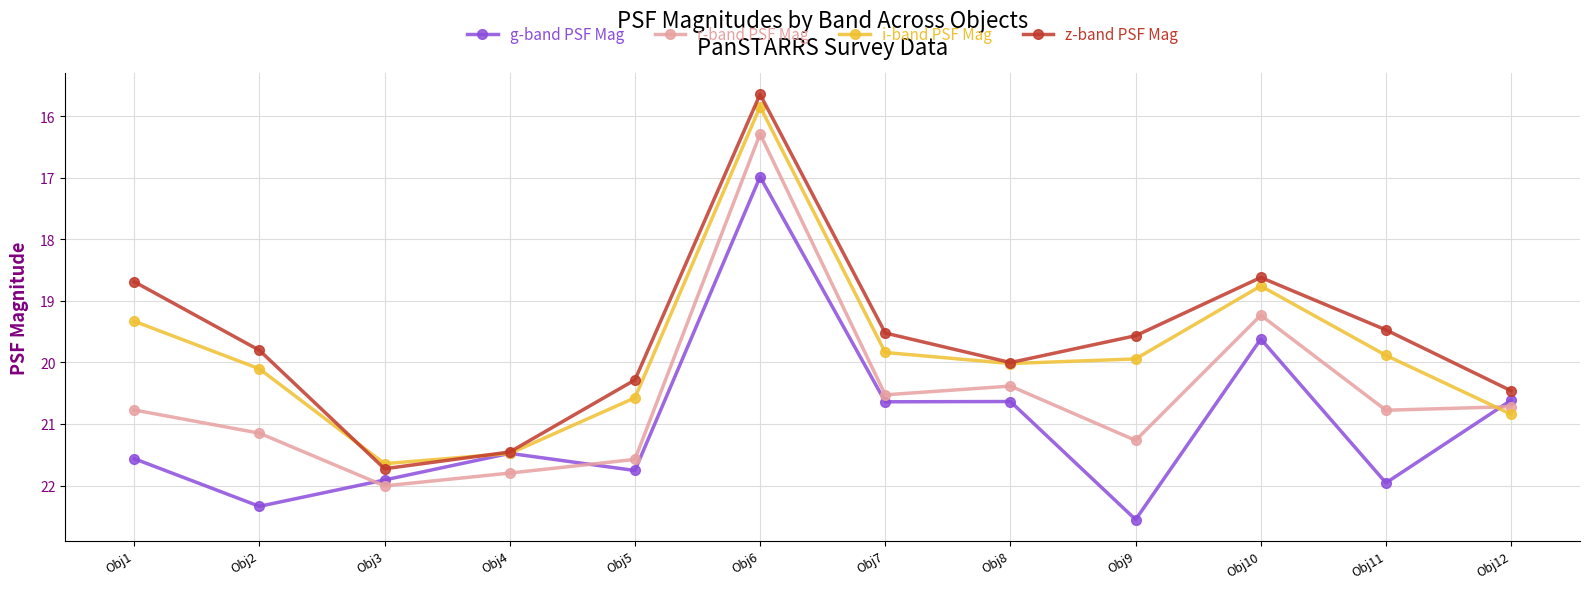

At which category is the sum across all series the highest?

Obj3